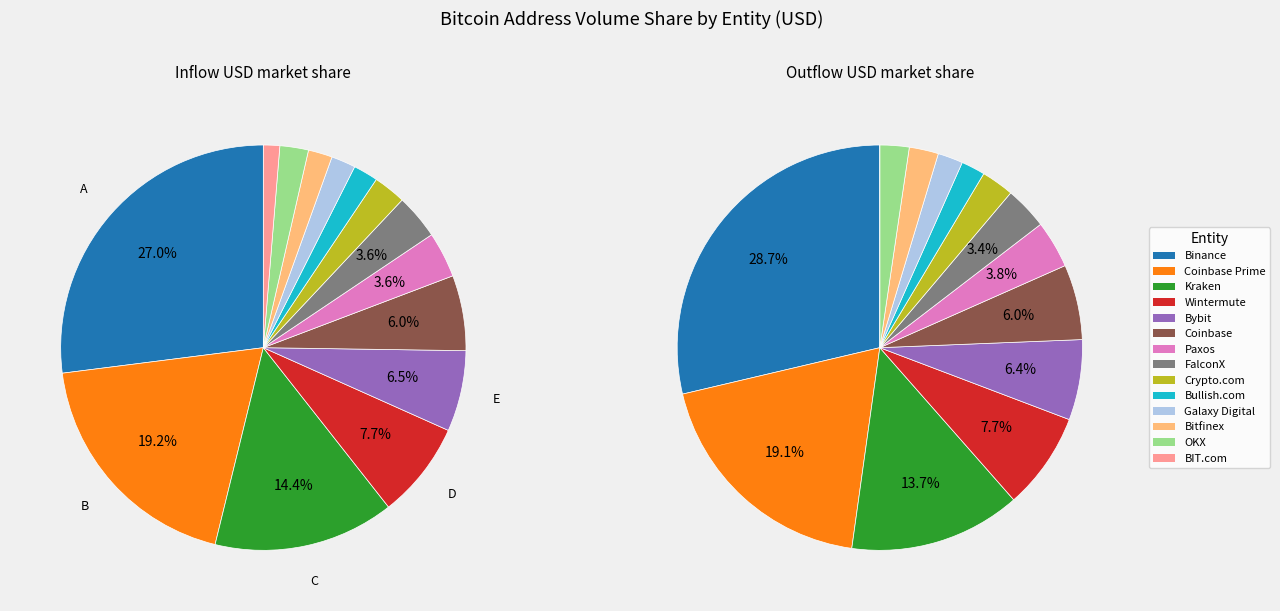

At Coinbase Prime, list the series in order from smallest to largest.

outUSD, inUSD